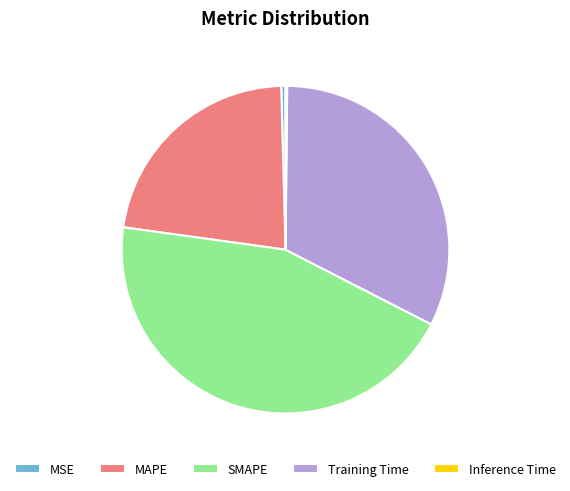

Is SMAPE the majority of the pie?

No